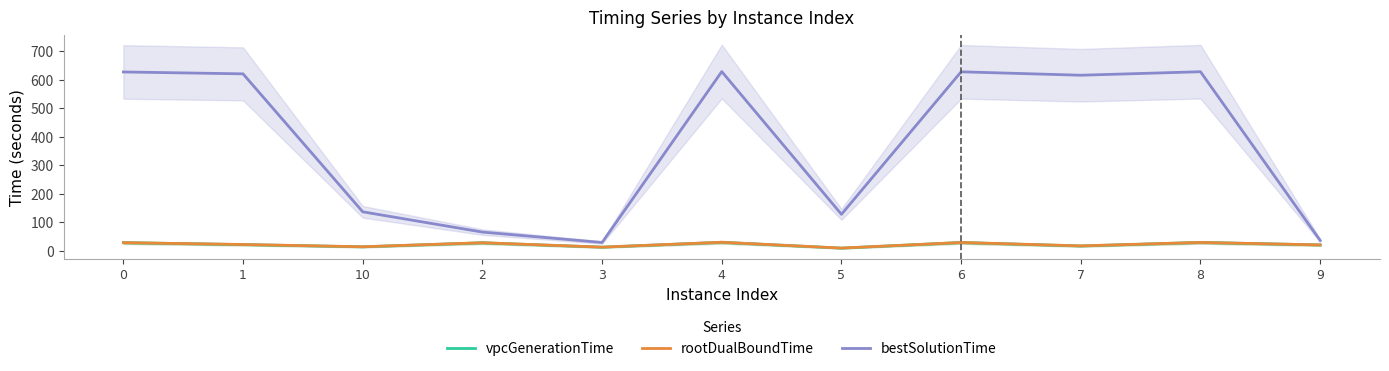

True or false: bestSolutionTime has more than 2 interior local peaks.

True